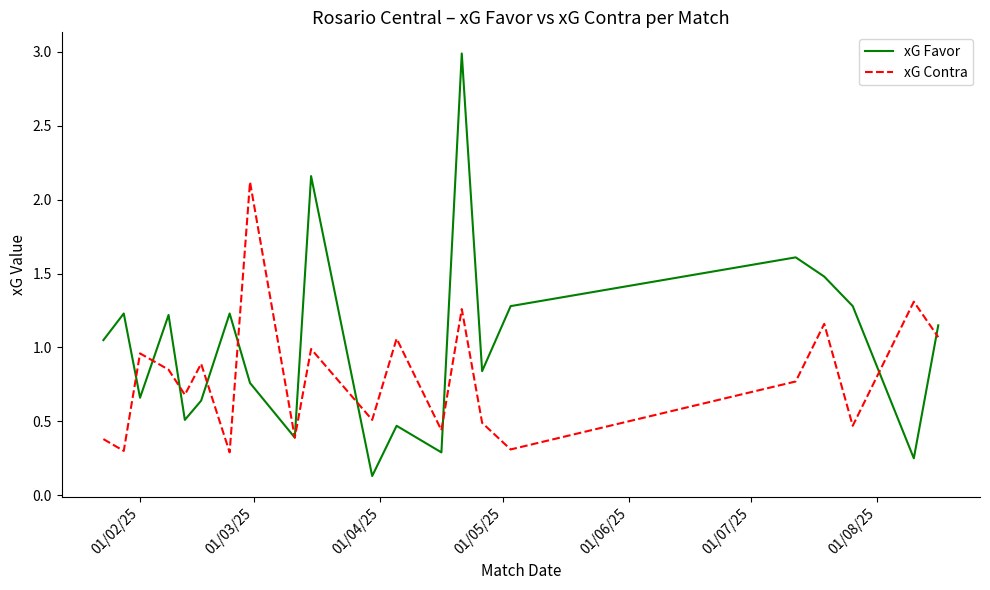

What is the sum of all xG Contra values?

16.7